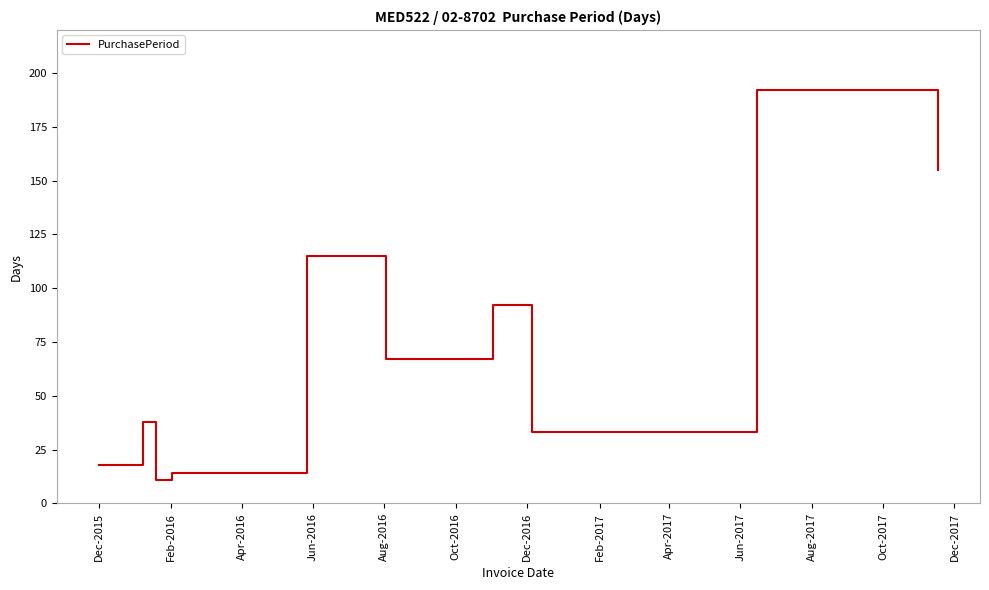

What is the minimum value shown in the chart?

11